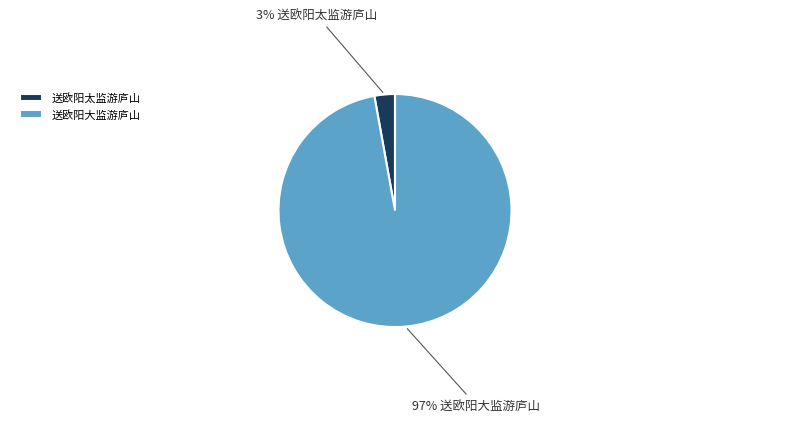

Between 送欧阳太监游庐山 and 送欧阳大监游庐山, which is larger?

送欧阳大监游庐山